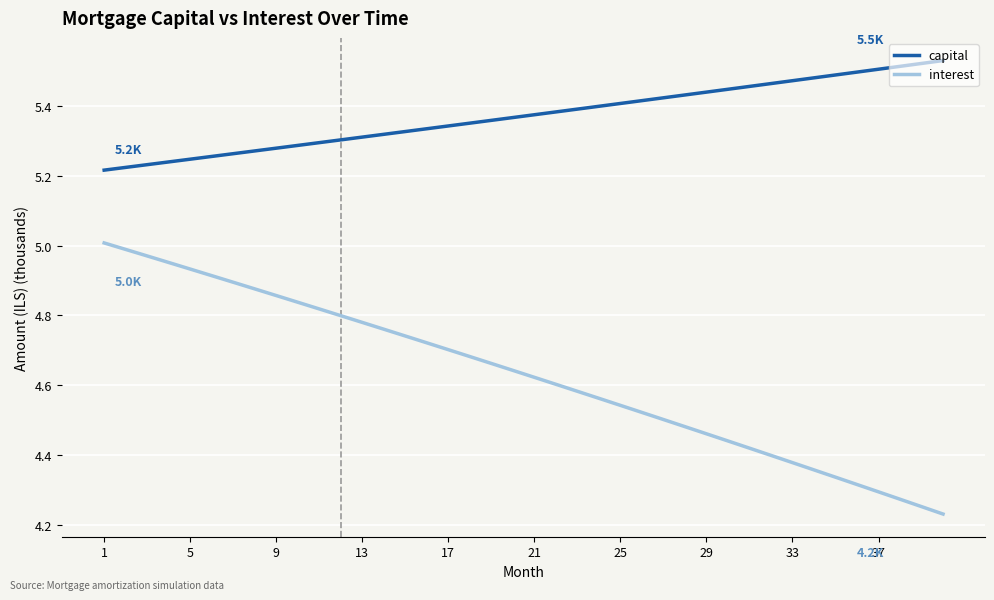

Which series has the widest spread of values?

interest